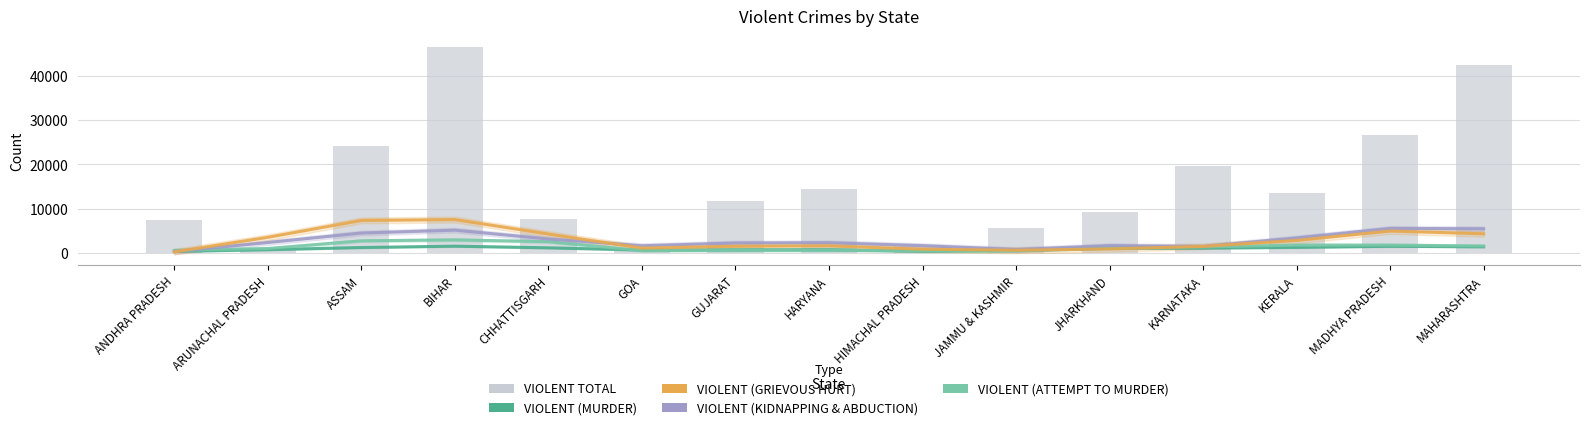

What is the value of the VIOLENT TOTAL bar at the 3rd from the left?

24165.0